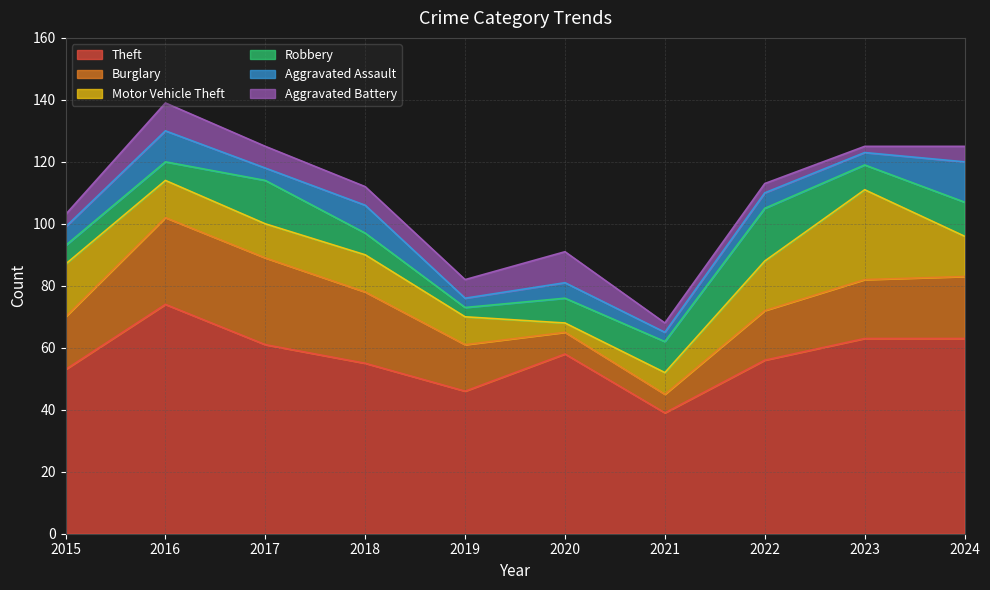

Which series has the widest spread of values?

Theft